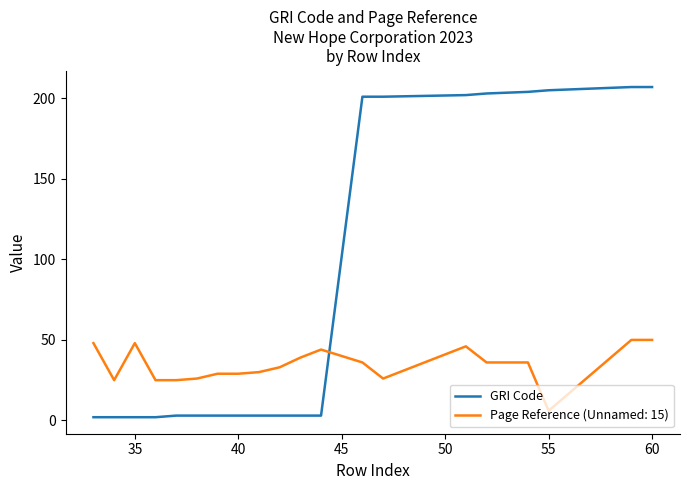

Which series has the widest spread of values?

GRI Code